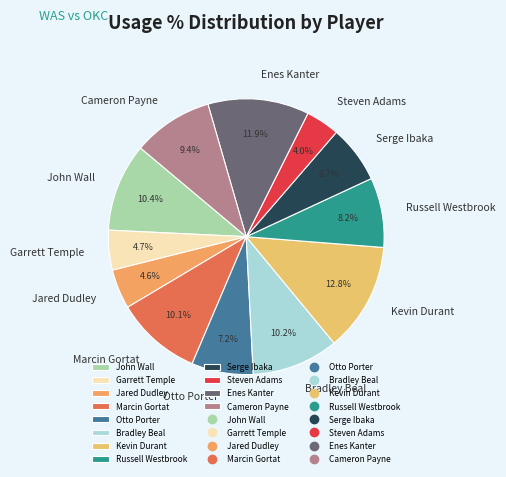

What portion of the pie excludes Enes Kanter?

88.1%